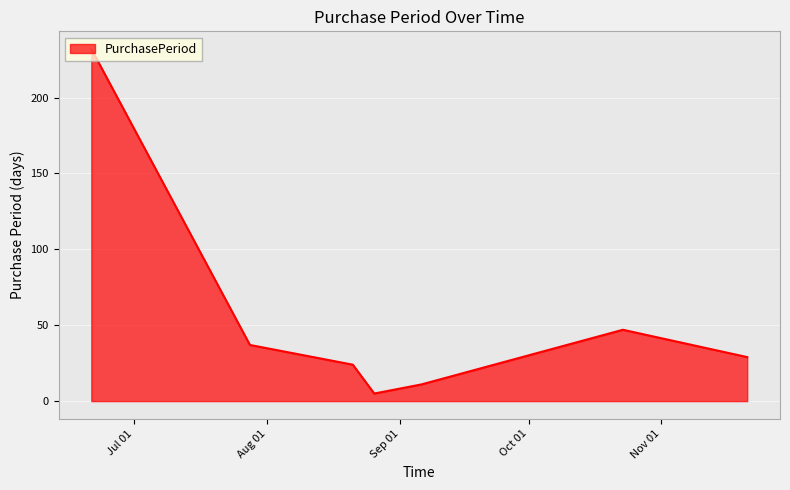

What is the difference between the second highest and minimum values?

42